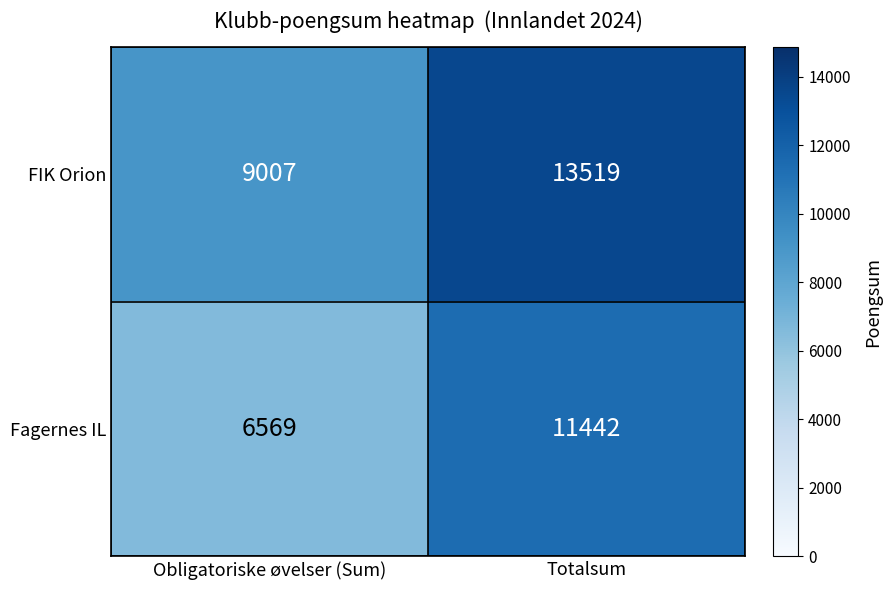

What is the difference between the FIK Orion values at Obligatoriske øvelser (Sum) and Totalsum?

4512